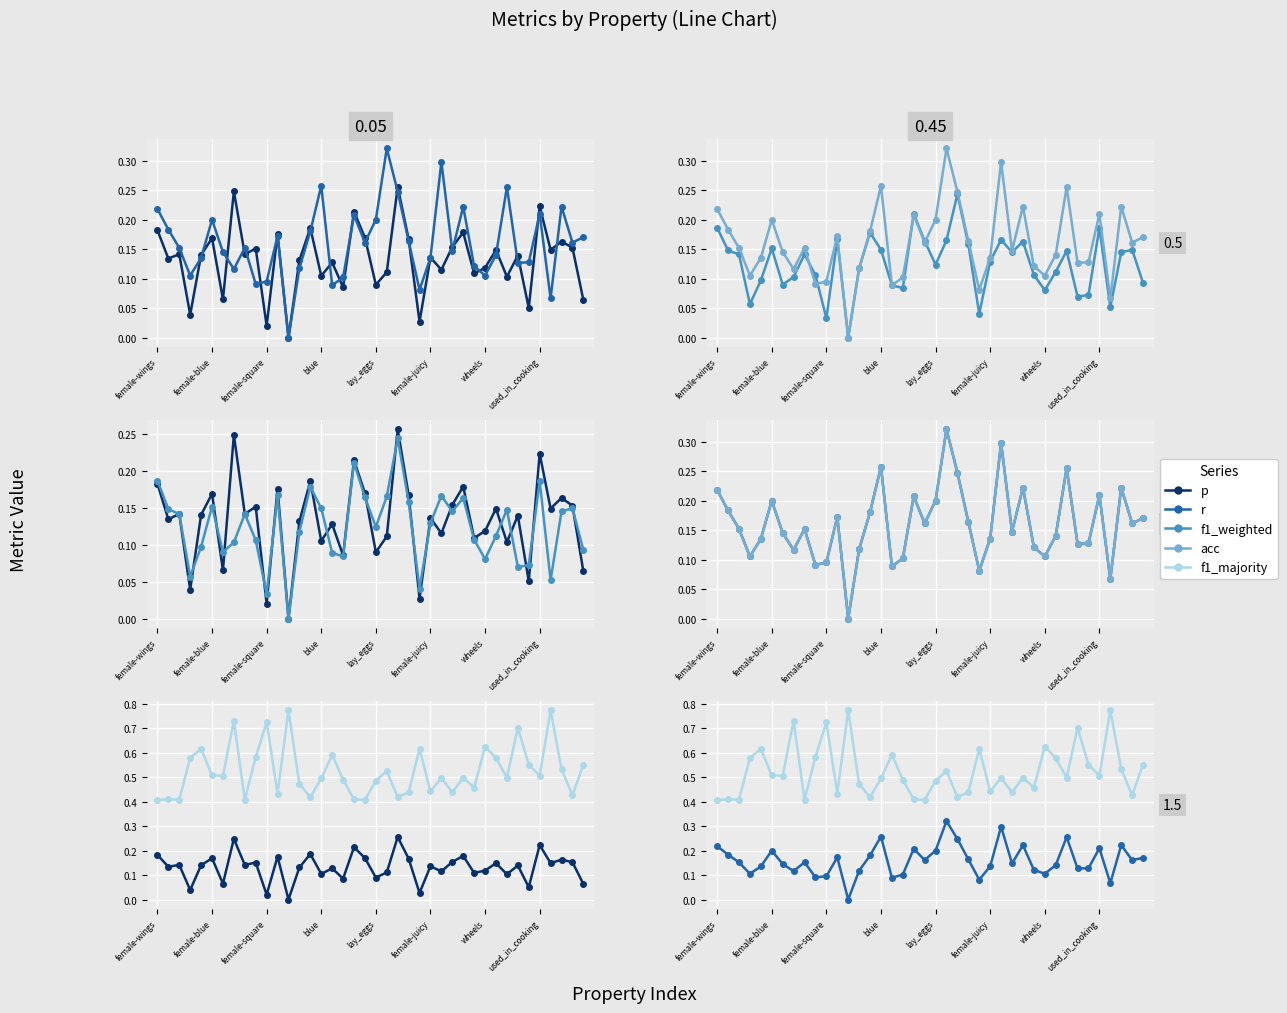

Reading left to right, list all the values displayed in this chart.

p: 0.2	0.1	0.1	0.0	0.1	0.2	0.1	0.2	0.1	0.2	0.0	0.2	0.0	0.1	0.2	0.1	0.1	0.1	0.2	0.2	0.1	0.1	0.3	0.2	0.0	0.1	0.1	0.2	0.2	0.1	0.1	0.1	0.1	0.1	0.1	0.2	0.1	0.2	0.2	0.1
r: 0.2	0.2	0.2	0.1	0.1	0.2	0.1	0.1	0.2	0.1	0.1	0.2	0.0	0.1	0.2	0.3	0.1	0.1	0.2	0.2	0.2	0.3	0.2	0.2	0.1	0.1	0.3	0.1	0.2	0.1	0.1	0.1	0.3	0.1	0.1	0.2	0.1	0.2	0.2	0.2
f1_weighted: 0.2	0.1	0.1	0.1	0.1	0.2	0.1	0.1	0.1	0.1	0.0	0.2	0.0	0.1	0.2	0.1	0.1	0.1	0.2	0.2	0.1	0.2	0.2	0.2	0.0	0.1	0.2	0.1	0.2	0.1	0.1	0.1	0.1	0.1	0.1	0.2	0.1	0.1	0.1	0.1
acc: 0.2	0.2	0.2	0.1	0.1	0.2	0.1	0.1	0.2	0.1	0.1	0.2	0.0	0.1	0.2	0.3	0.1	0.1	0.2	0.2	0.2	0.3	0.2	0.2	0.1	0.1	0.3	0.1	0.2	0.1	0.1	0.1	0.3	0.1	0.1	0.2	0.1	0.2	0.2	0.2
f1_majority: 0.4	0.4	0.4	0.6	0.6	0.5	0.5	0.7	0.4	0.6	0.7	0.4	0.8	0.5	0.4	0.5	0.6	0.5	0.4	0.4	0.5	0.5	0.4	0.4	0.6	0.4	0.5	0.4	0.5	0.5	0.6	0.6	0.5	0.7	0.6	0.5	0.8	0.5	0.4	0.6